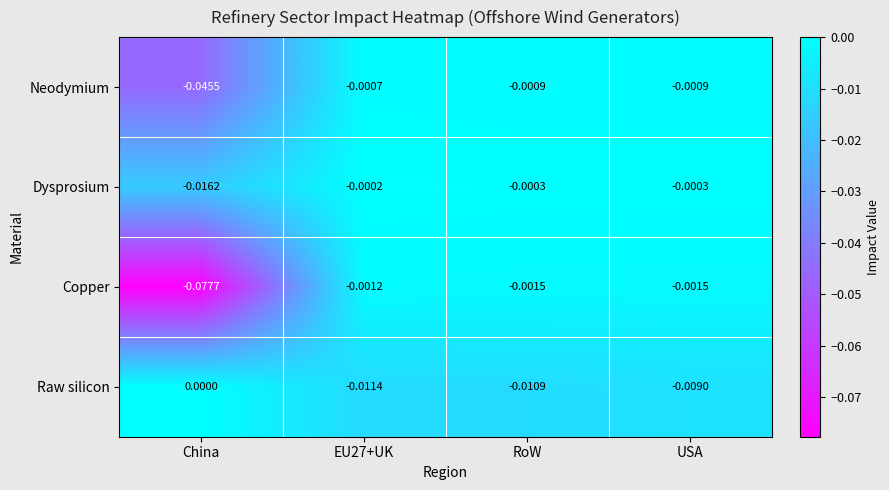

Which category has the lowest value across all series?

China